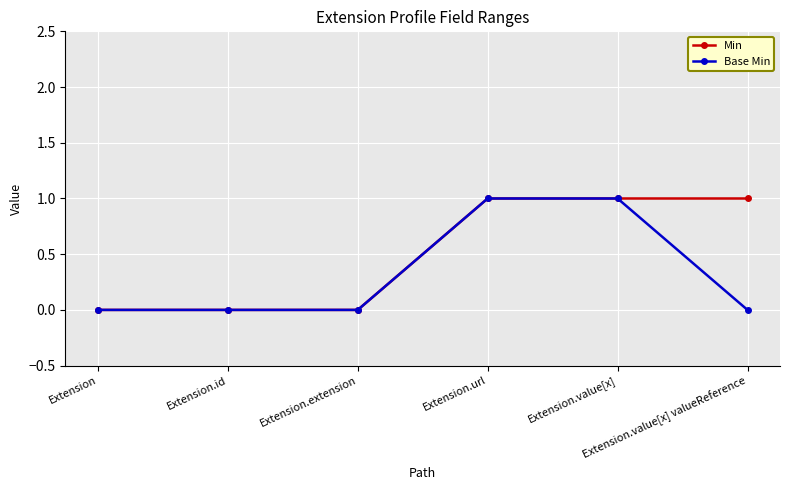

What is the difference between the Min values at Extension.url and Extension.id?

1